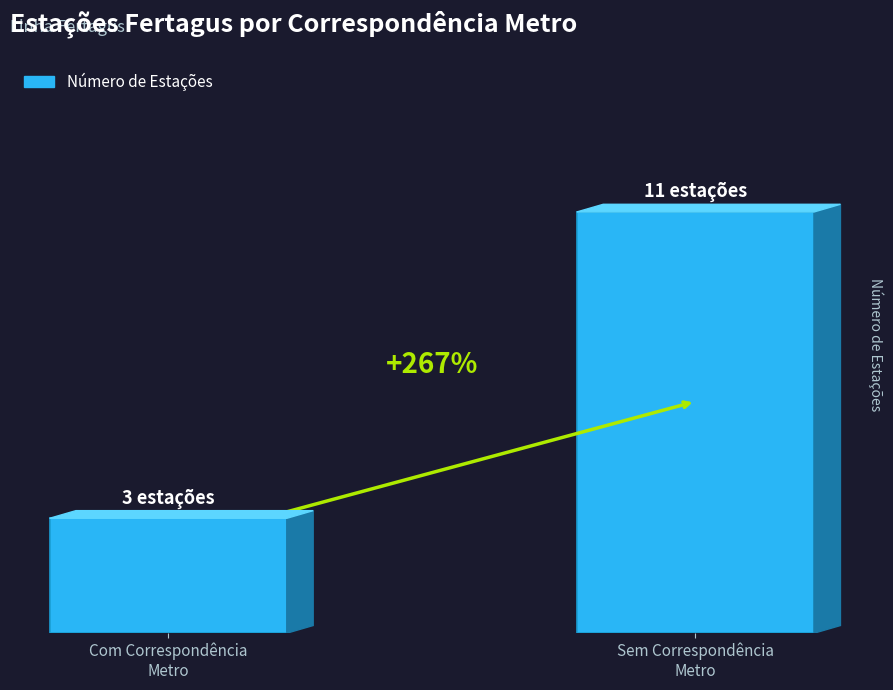

How many values are between 3 and 11?

2